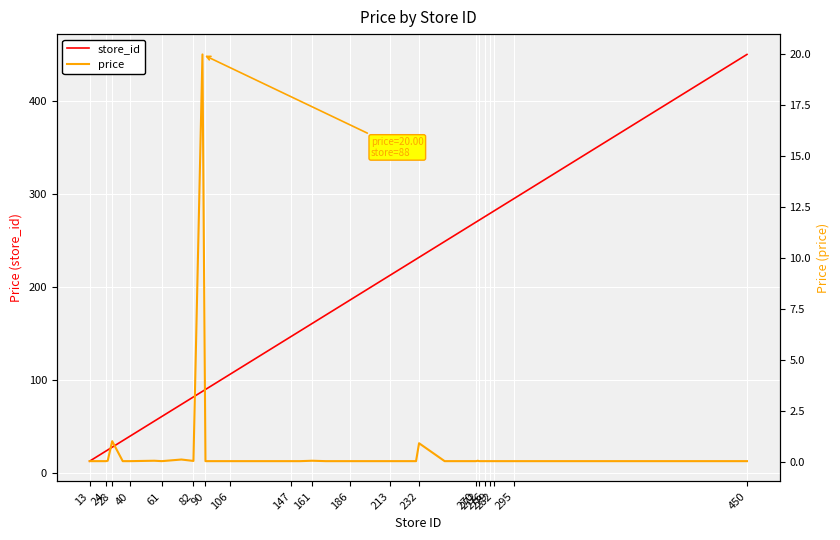

What is the difference between the maximum and minimum values in the store_id series?

437